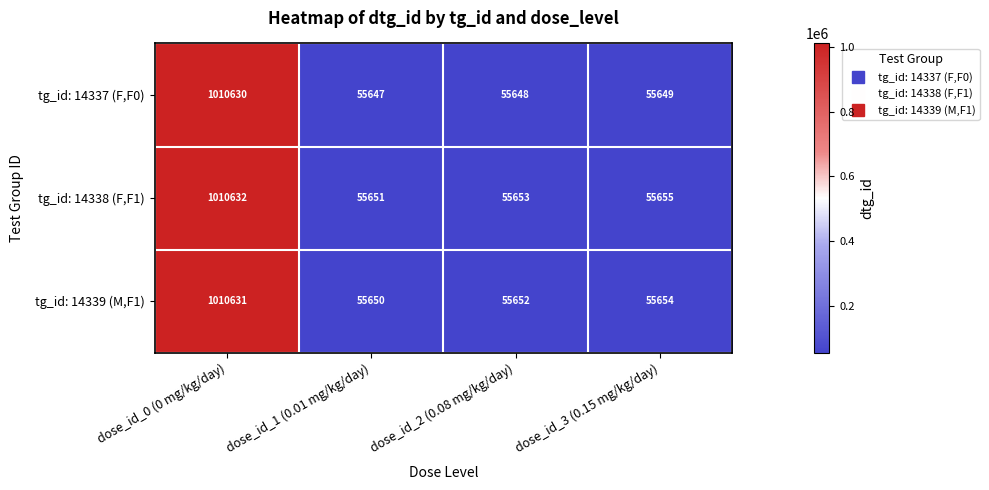

What is the minimum value shown in the chart?

55647